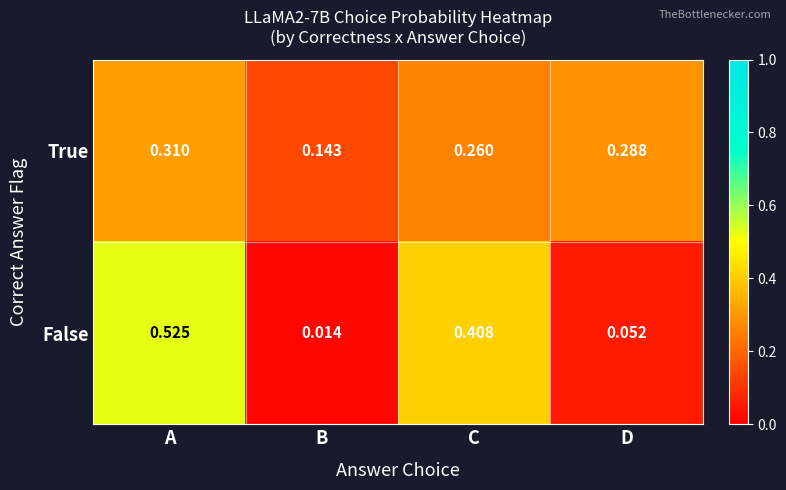

Where is False nearest to the value 0?

B